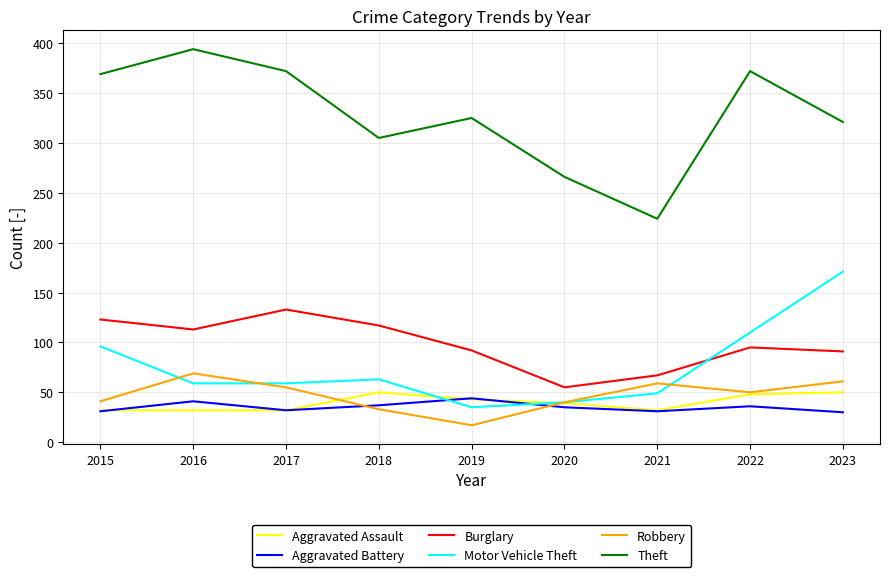

Read the Burglary value at 2018, to the nearest 10.

120